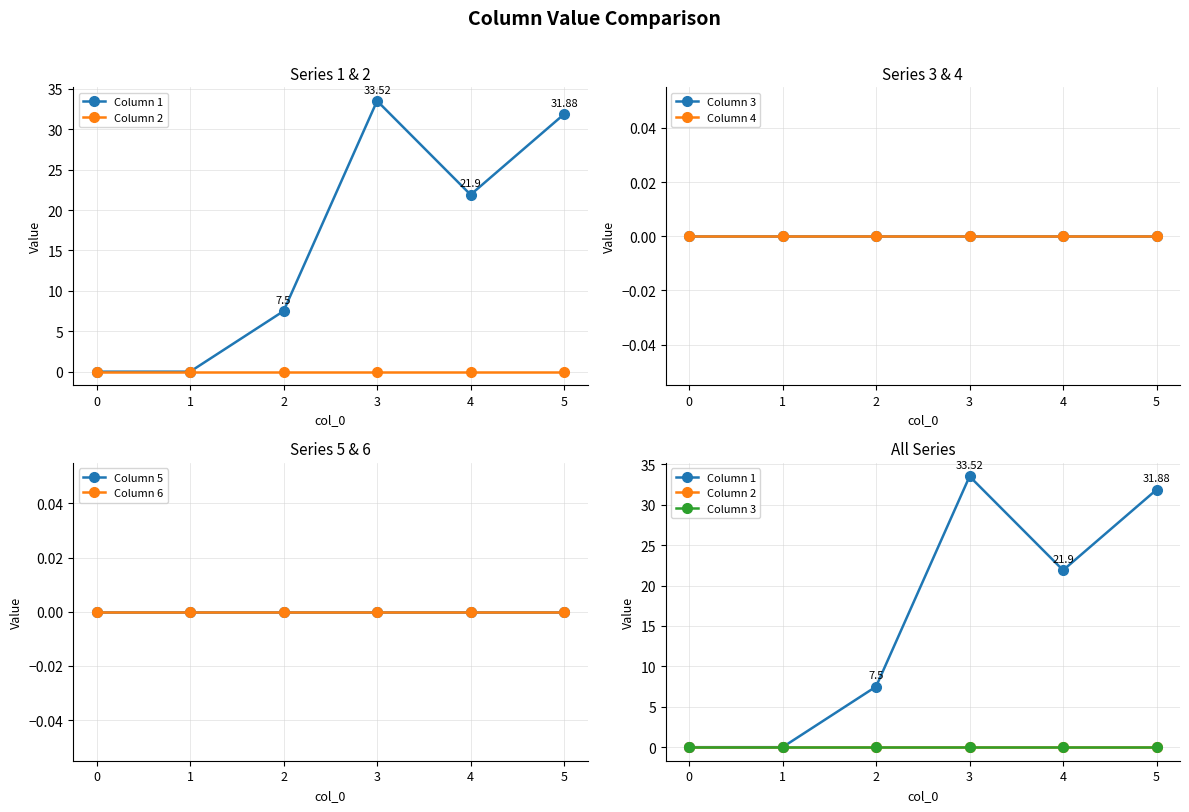

Which has a higher value, 0 or 5?

5